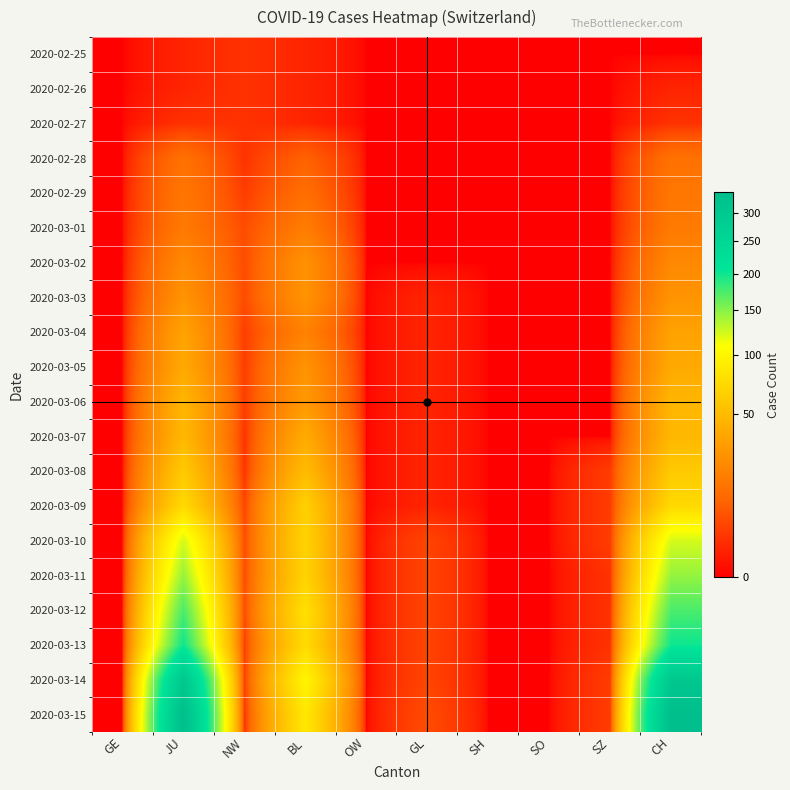

Reading left to right, extract all data points from this chart.

2020-02-25: GE=0	JU=1	NW=2	BL=1	OW=0	GL=0	SH=0	SO=0	SZ=0	CH=0
2020-02-26: GE=0	JU=1	NW=2	BL=1	OW=0	GL=0	SH=0	SO=0	SZ=0	CH=1
2020-02-27: GE=0	JU=2	NW=2	BL=1	OW=0	GL=0	SH=0	SO=0	SZ=0	CH=2
2020-02-28: GE=0	JU=13	NW=2	BL=9	OW=0	GL=0	SH=0	SO=0	SZ=0	CH=13
2020-02-29: GE=0	JU=15	NW=3	BL=12	OW=0	GL=0	SH=0	SO=0	SZ=0	CH=15
2020-03-01: GE=0	JU=16	NW=5	BL=17	OW=0	GL=0	SH=0	SO=0	SZ=0	CH=16
2020-03-02: GE=0	JU=22	NW=5	BL=26	OW=0	GL=0	SH=0	SO=0	SZ=0	CH=22
2020-03-03: GE=0	JU=27	NW=5	BL=27	OW=0	GL=1	SH=0	SO=0	SZ=0	CH=27
2020-03-04: GE=0	JU=35	NW=3	BL=19	OW=0	GL=1	SH=0	SO=0	SZ=0	CH=35
2020-03-05: GE=0	JU=39	NW=3	BL=27	OW=0	GL=1	SH=0	SO=0	SZ=0	CH=39
2020-03-06: GE=0	JU=47	NW=3	BL=30	OW=0	GL=1	SH=0	SO=0	SZ=0	CH=47
2020-03-07: GE=0	JU=48	NW=2	BL=40	OW=0	GL=1	SH=0	SO=0	SZ=0	CH=48
2020-03-08: GE=0	JU=61	NW=2	BL=51	OW=0	GL=1	SH=0	SO=0	SZ=3	CH=61
2020-03-09: GE=0	JU=74	NW=4	BL=66	OW=0	GL=1	SH=0	SO=0	SZ=3	CH=74
2020-03-10: GE=0	JU=123	NW=5	BL=68	OW=0	GL=4	SH=0	SO=0	SZ=3	CH=123
2020-03-11: GE=0	JU=145	NW=5	BL=68	OW=0	GL=4	SH=0	SO=0	SZ=2	CH=145
2020-03-12: GE=0	JU=174	NW=5	BL=79	OW=0	GL=4	SH=0	SO=0	SZ=2	CH=174
2020-03-13: GE=0	JU=200	NW=3	BL=75	OW=0	GL=4	SH=0	SO=0	SZ=2	CH=200
2020-03-14: GE=0	JU=303	NW=3	BL=99	OW=0	GL=4	SH=0	SO=0	SZ=3	CH=303
2020-03-15: GE=0	JU=339	NW=2	BL=86	OW=0	GL=5	SH=0	SO=0	SZ=3	CH=339